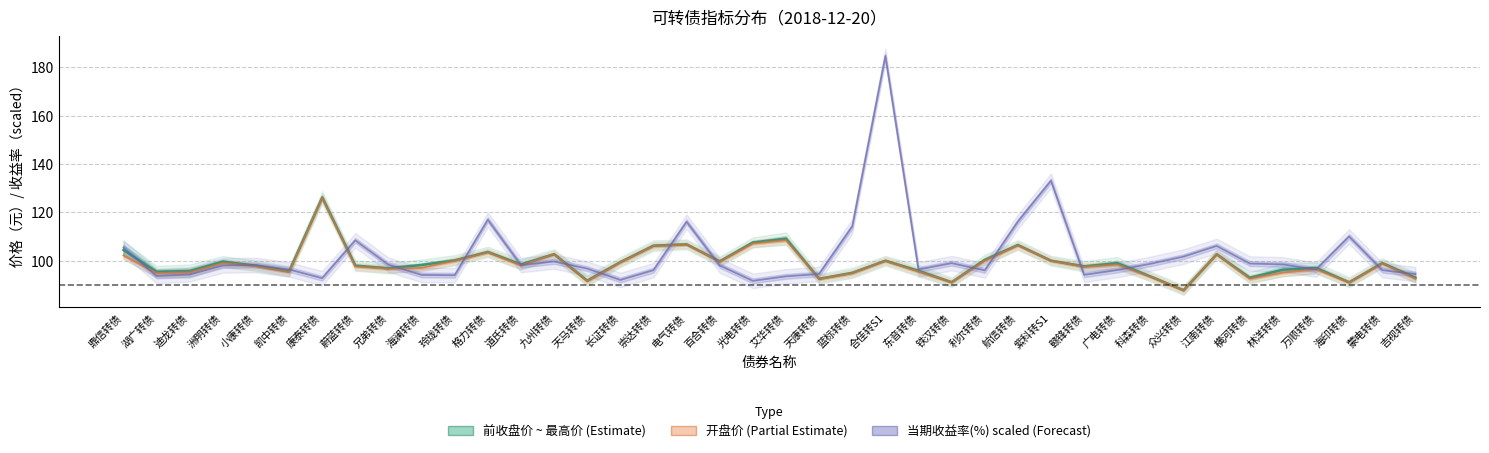

How many values in the 最高价 series exceed 98?

21